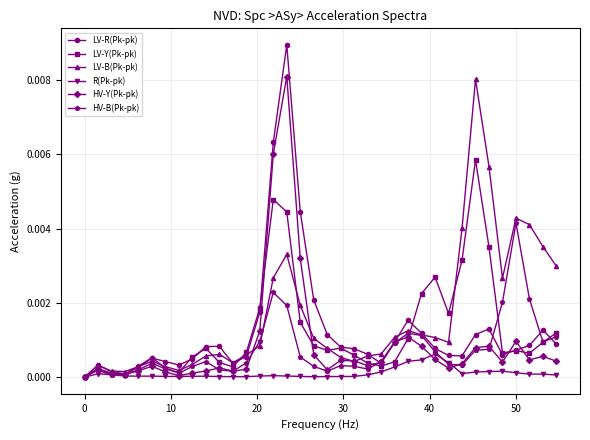

How many positive values does the LV-B(Pk-pk) series have?

35